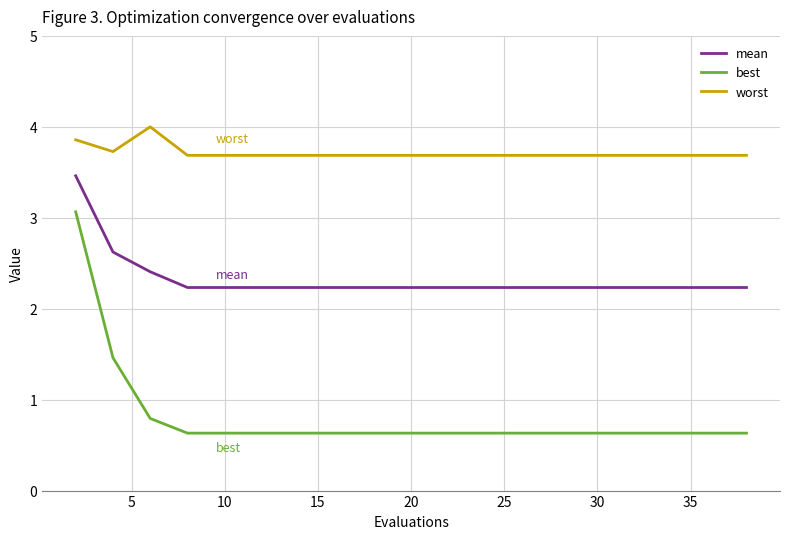

Rank the series by their maximum value, from lowest to highest.

best, mean, worst